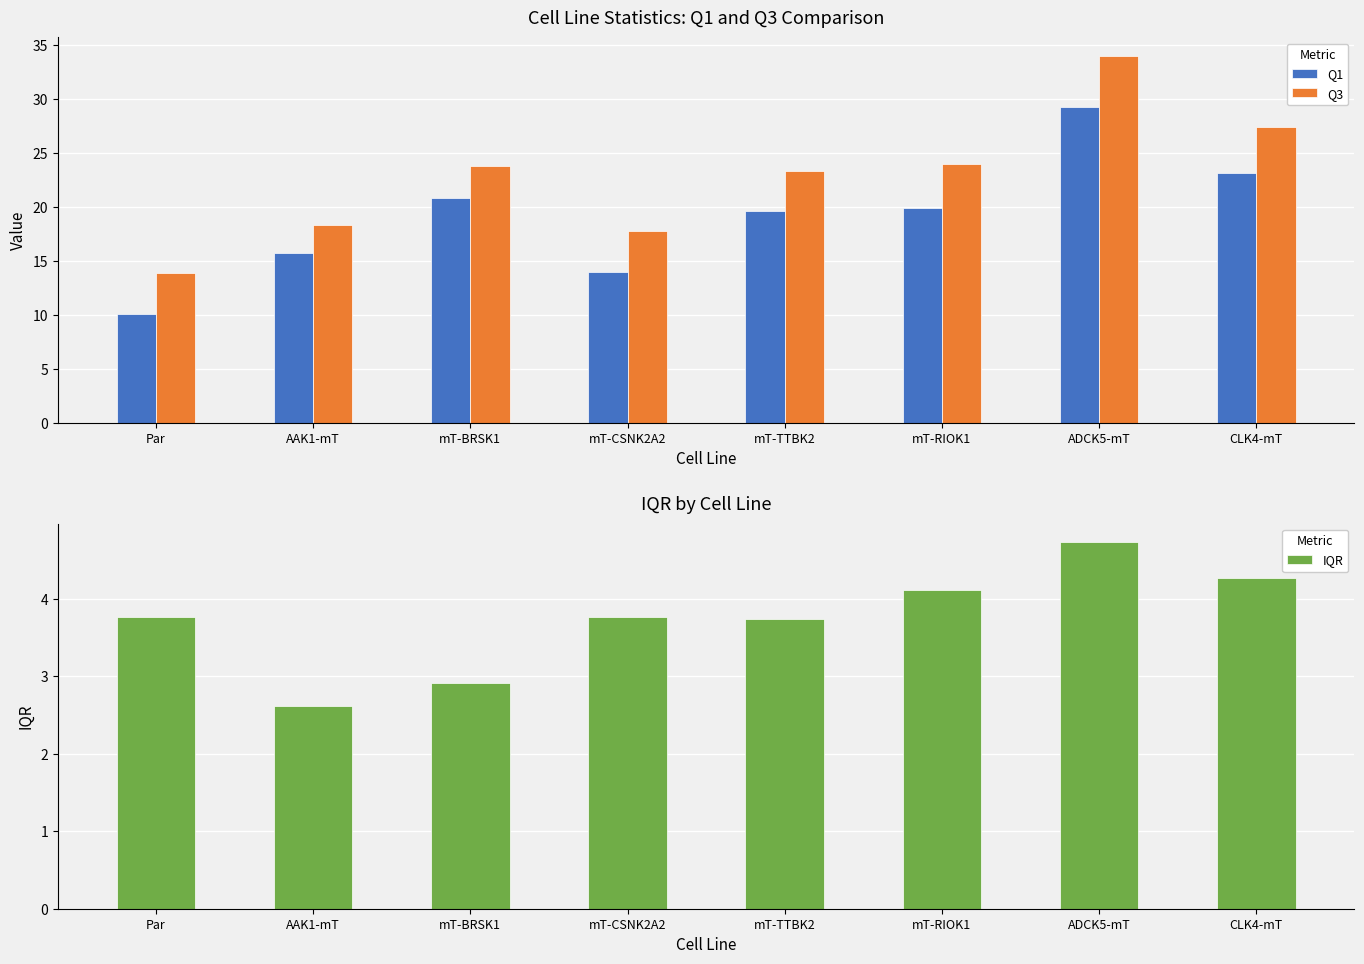

Rank the series by their maximum value, from highest to lowest.

Q3, Q1, IQR